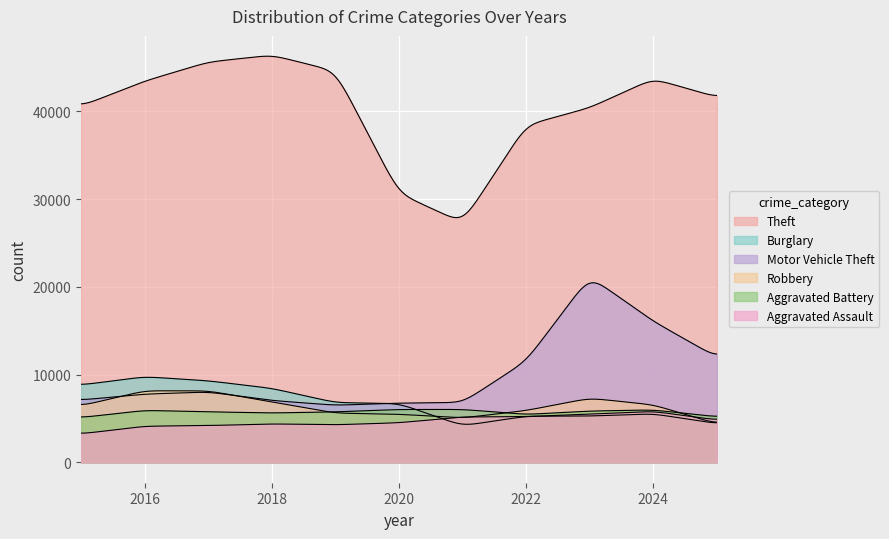

At which category does Theft reach its first local valley?

2021